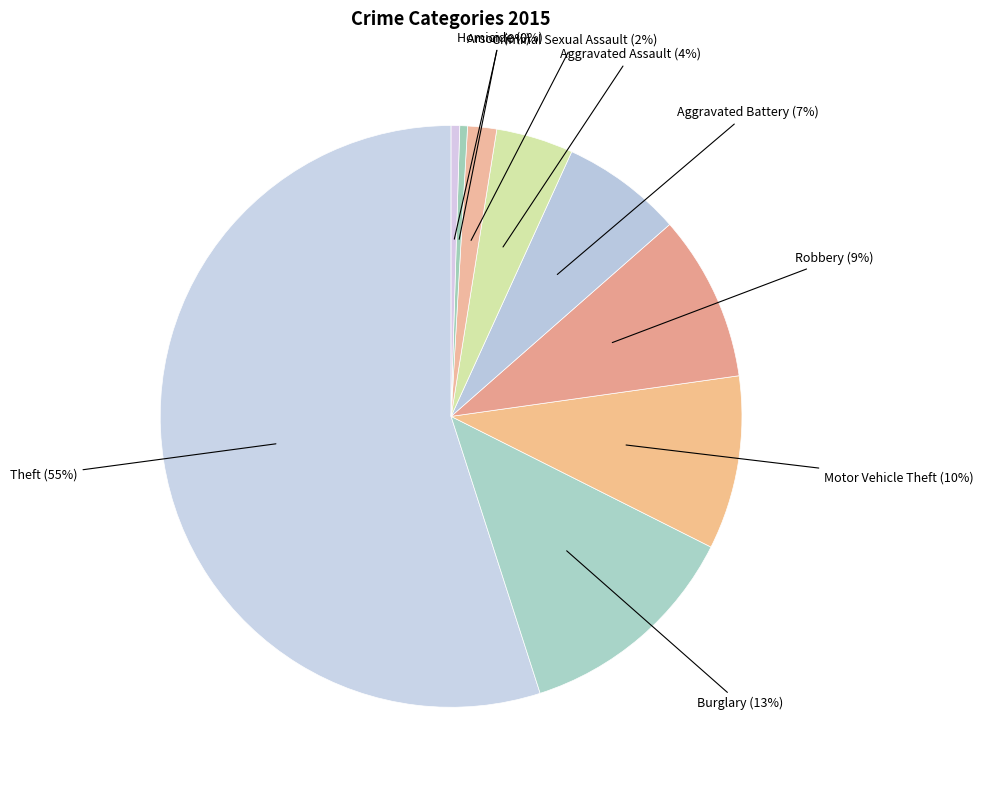

To the nearest percent, what is the difference between the Theft and Aggravated Assault slice percentages?

51%